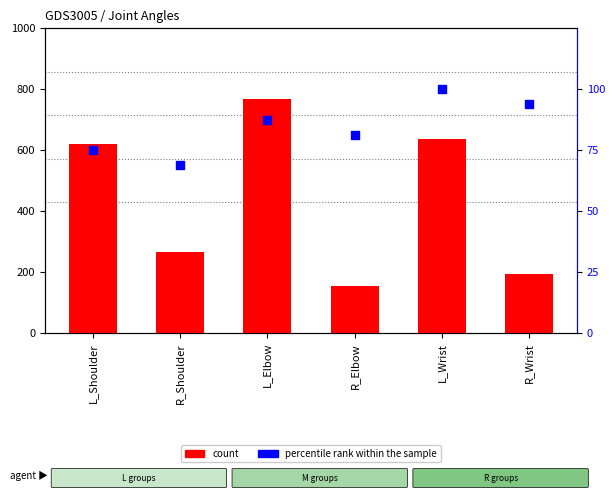

Which series has the widest spread of Y values?

count